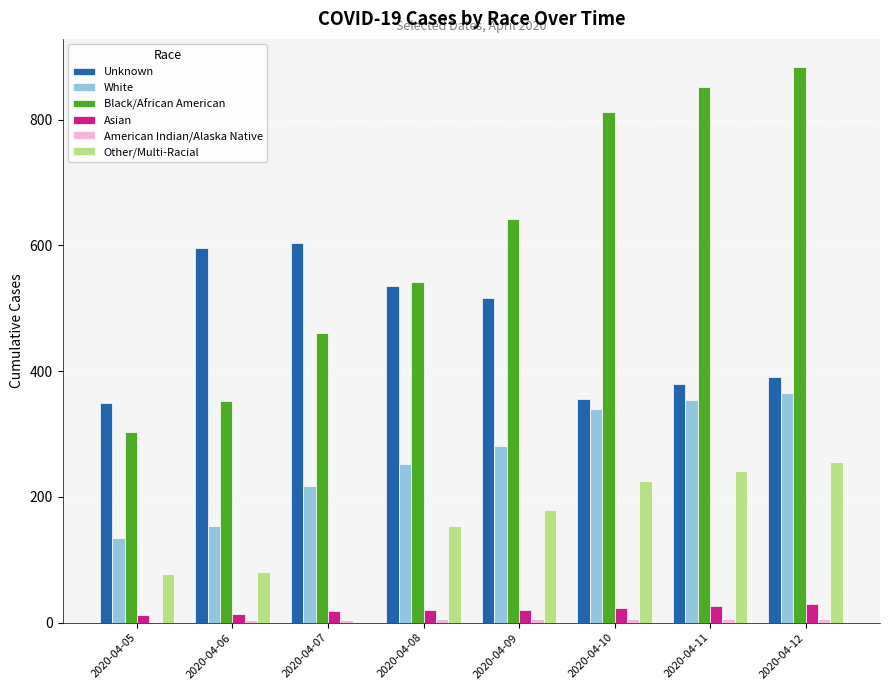

At which label does Unknown first exceed 516?

2020-04-06